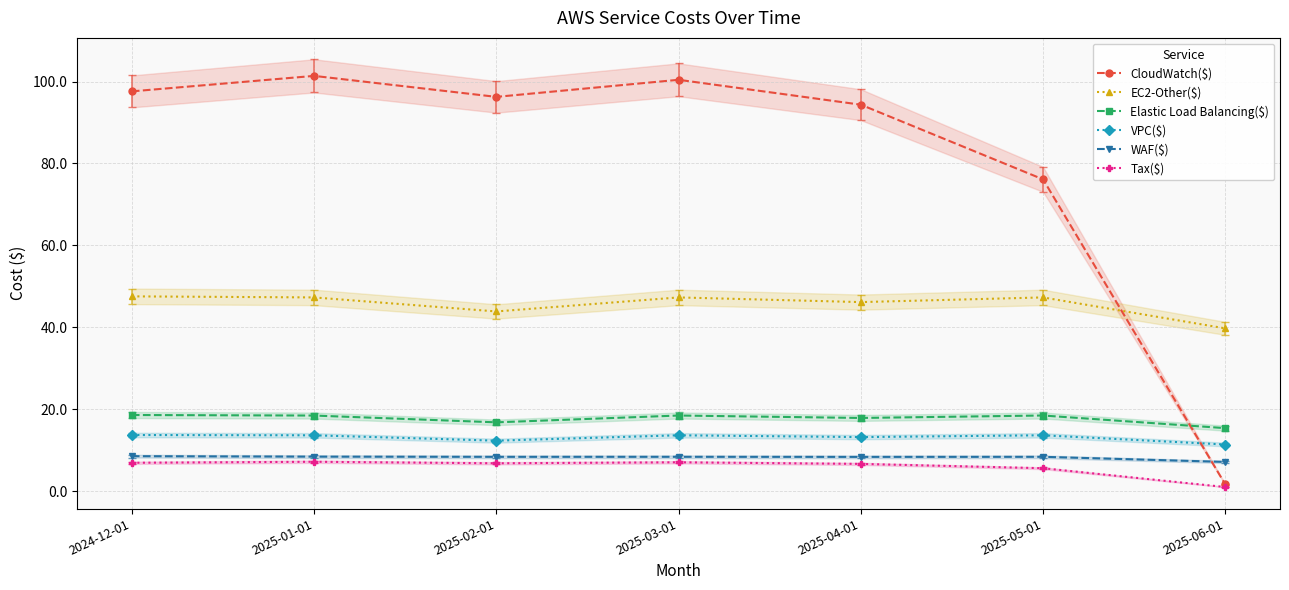

How many data points in Elastic Load Balancing($) are less than 18?

3